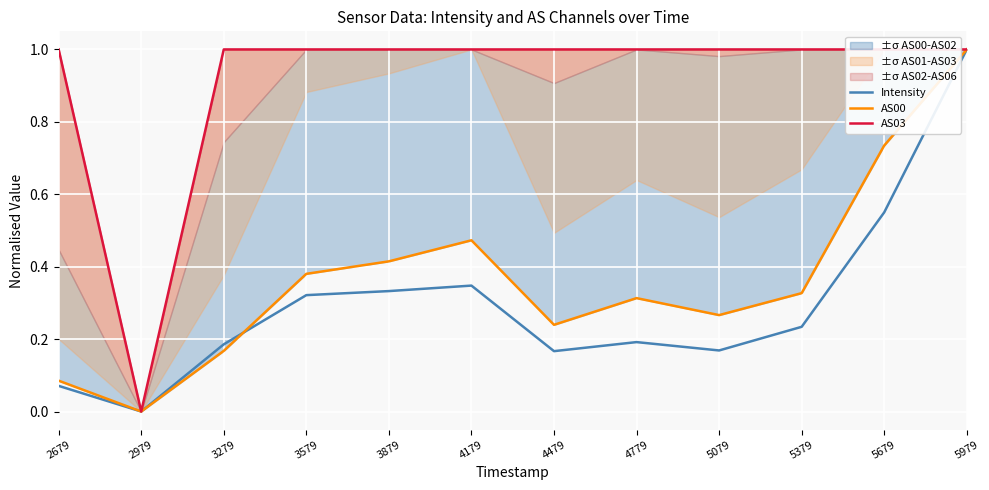

Which series has the largest range (max minus min)?

Intensity